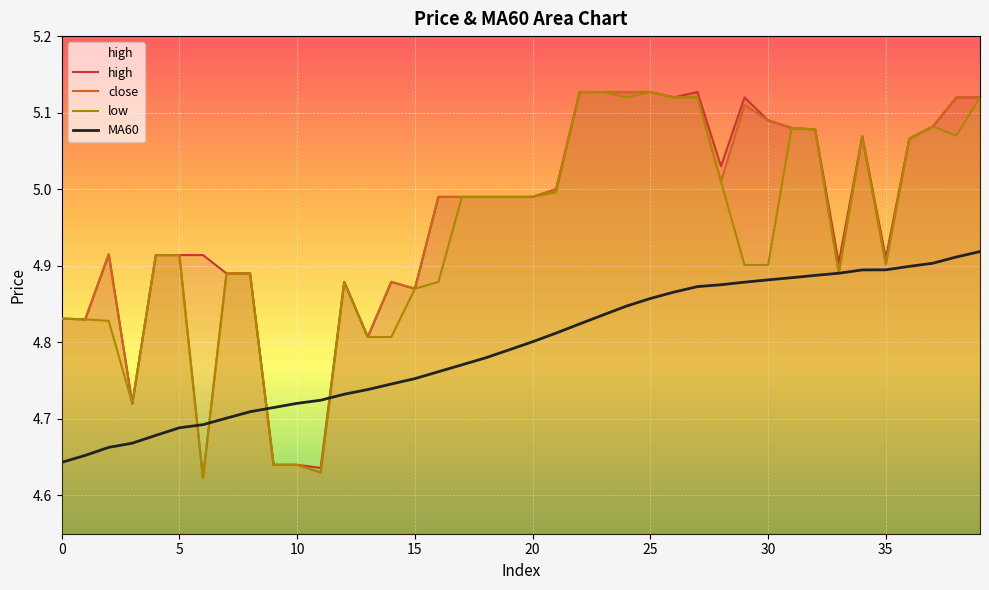

How many lines are shown in the chart?

4